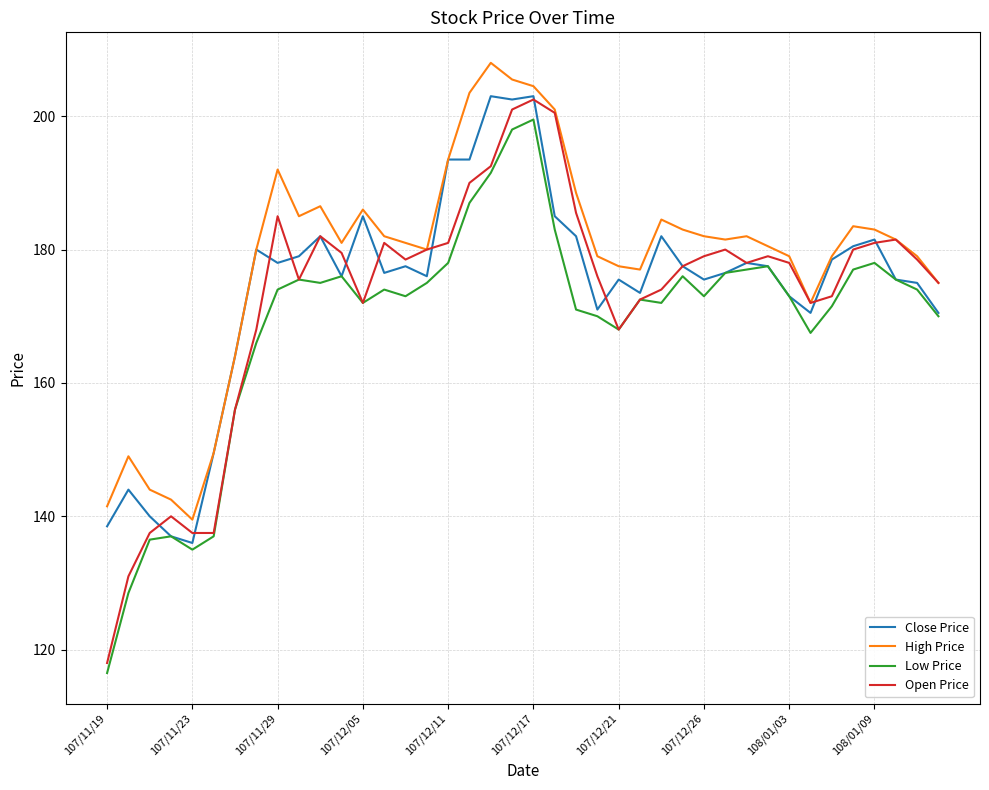

True or false: High Price and Low Price cross at least once.

False